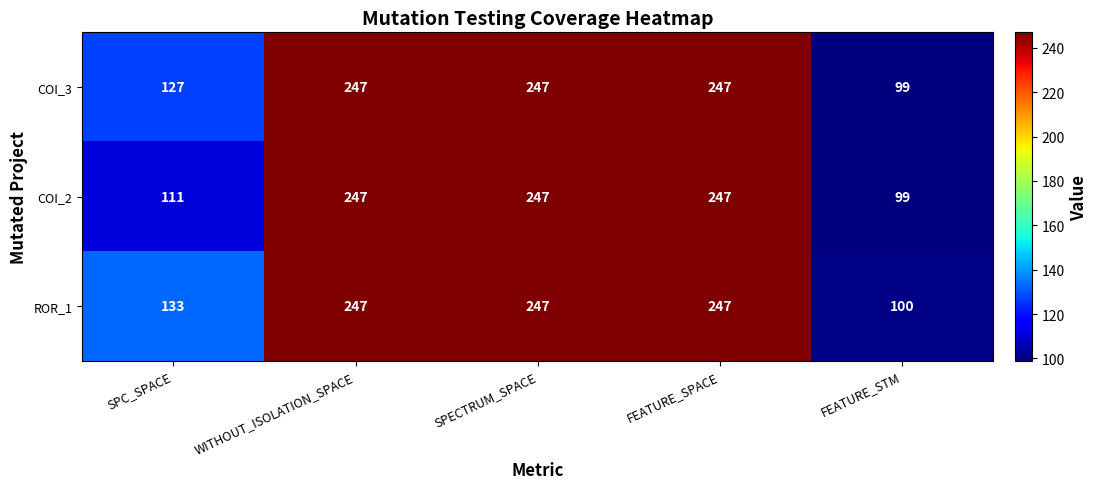

What is the difference between the highest and lowest values at FEATURE_STM?

1